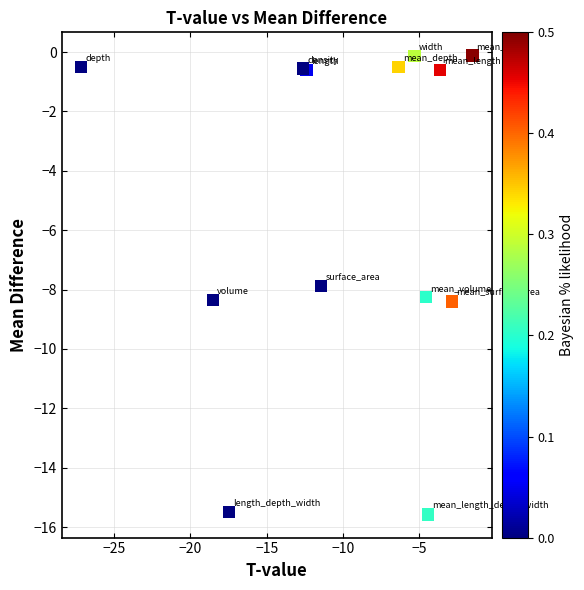

What Y value in the scatter plot is closest to -7?

-7.9